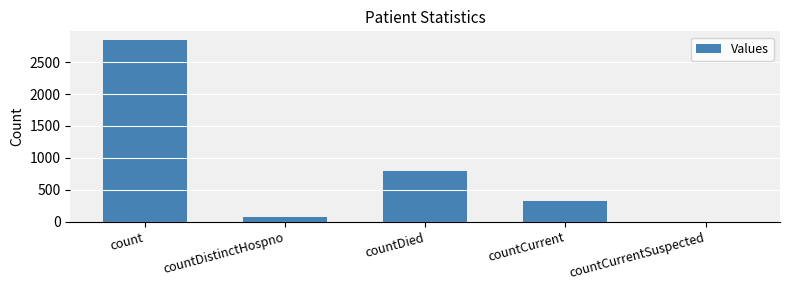

Which label corresponds to the largest value in the chart?

count